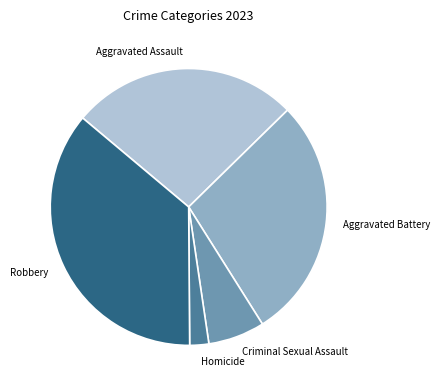

Rank the categories by value from lowest to highest.

Homicide, Criminal Sexual Assault, Aggravated Assault, Aggravated Battery, Robbery